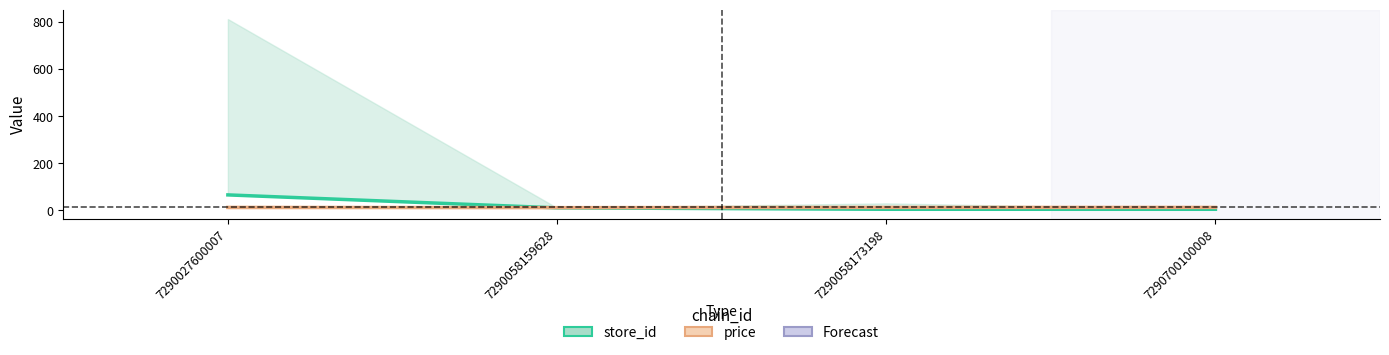

What is the spread (max minus min) of values at 7290058173198?

7.9